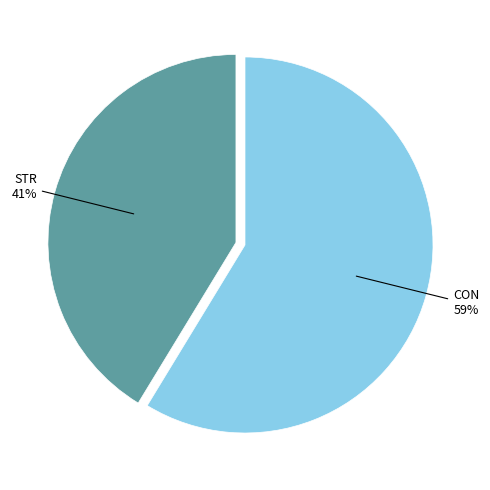

To the nearest percent, what is the average slice percentage?

50%